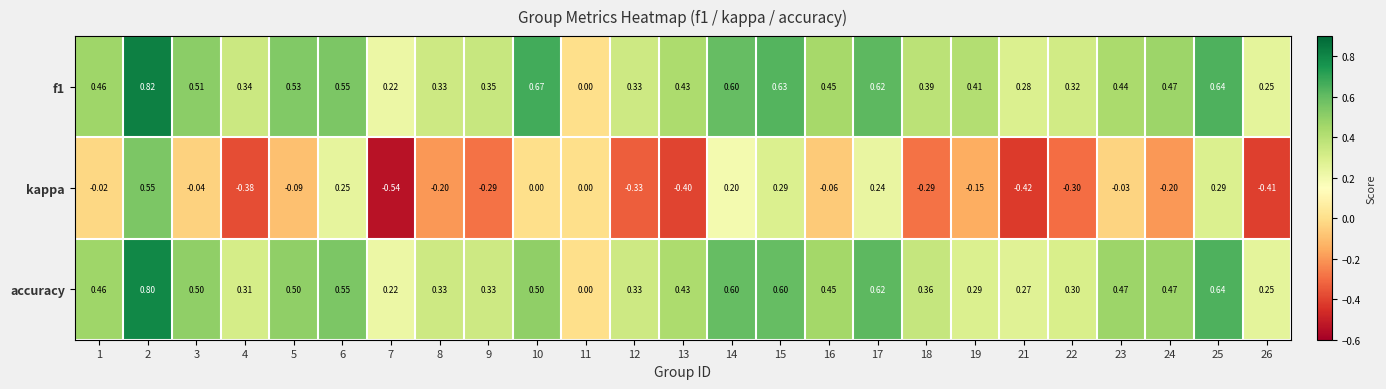

Is the value of accuracy at 8 greater than the value of kappa at 14?

Yes